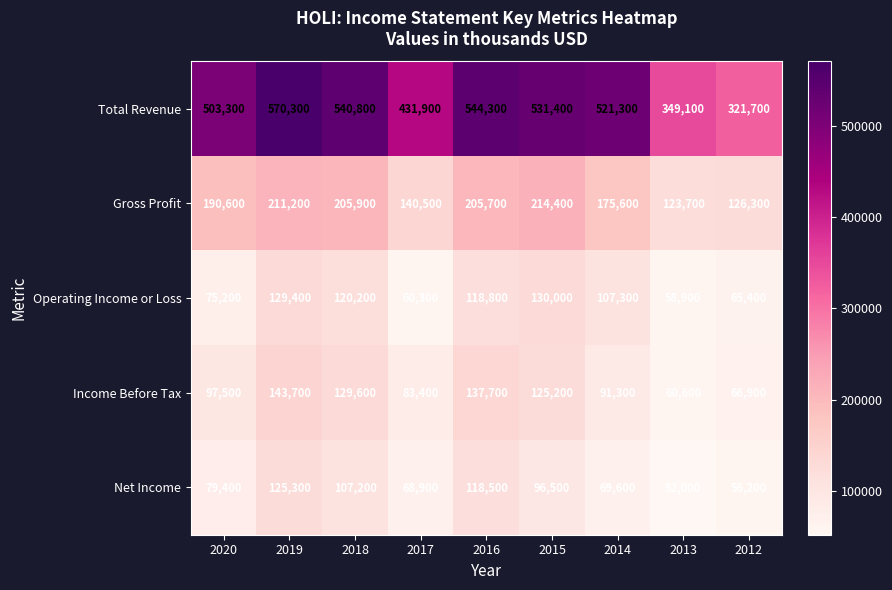

At how many categories does at least one series exceed 333210?

8